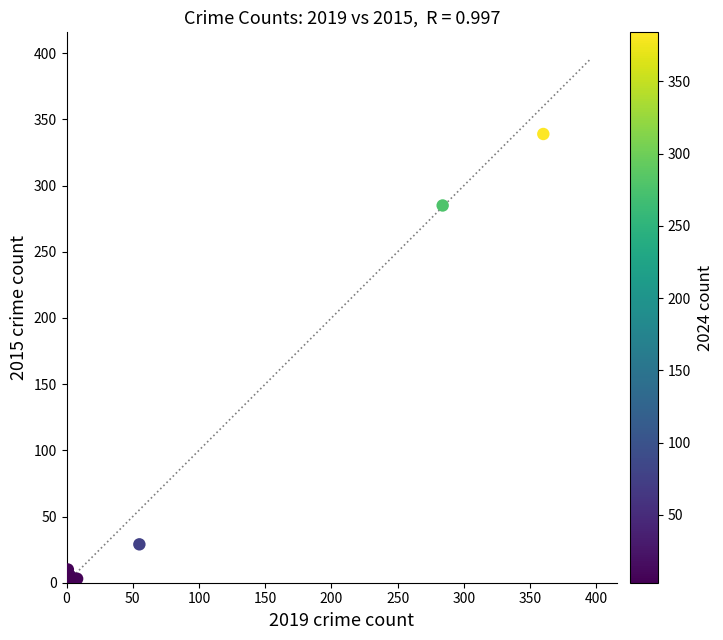

What Y value in the scatter plot is closest to 170?

285